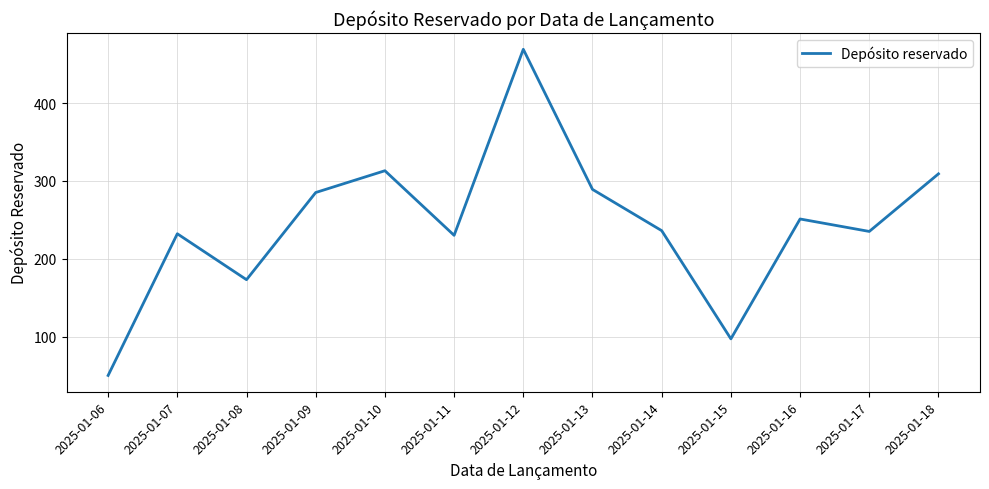

What value does the data have at 2025-01-13, to the nearest 5?

290